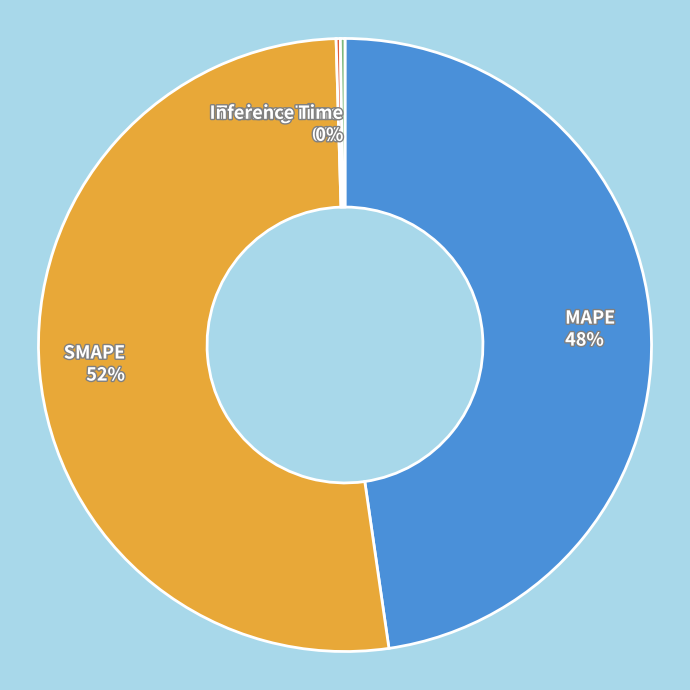

Do SMAPE and MAPE together represent more than half of the pie?

Yes